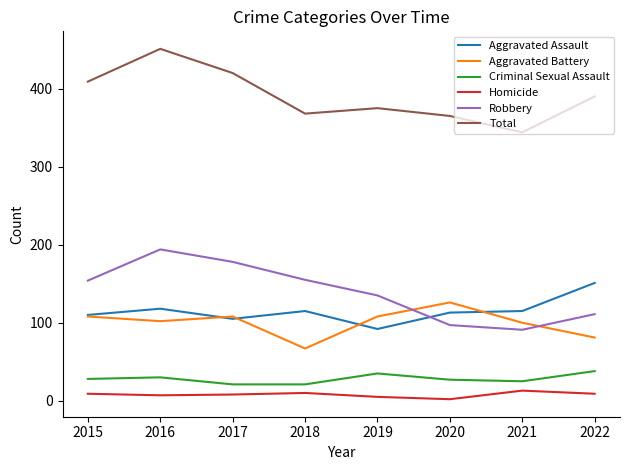

The Robbery series shows 97 at 2020. True or false?

True